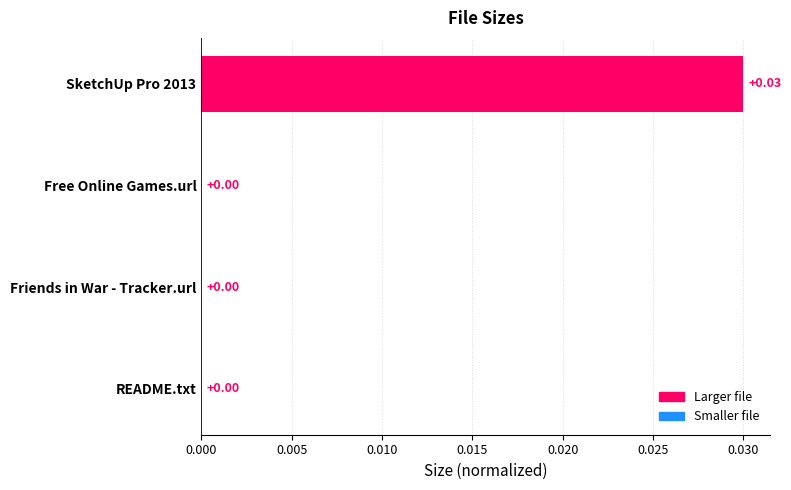

How many series are shown in this chart?

1